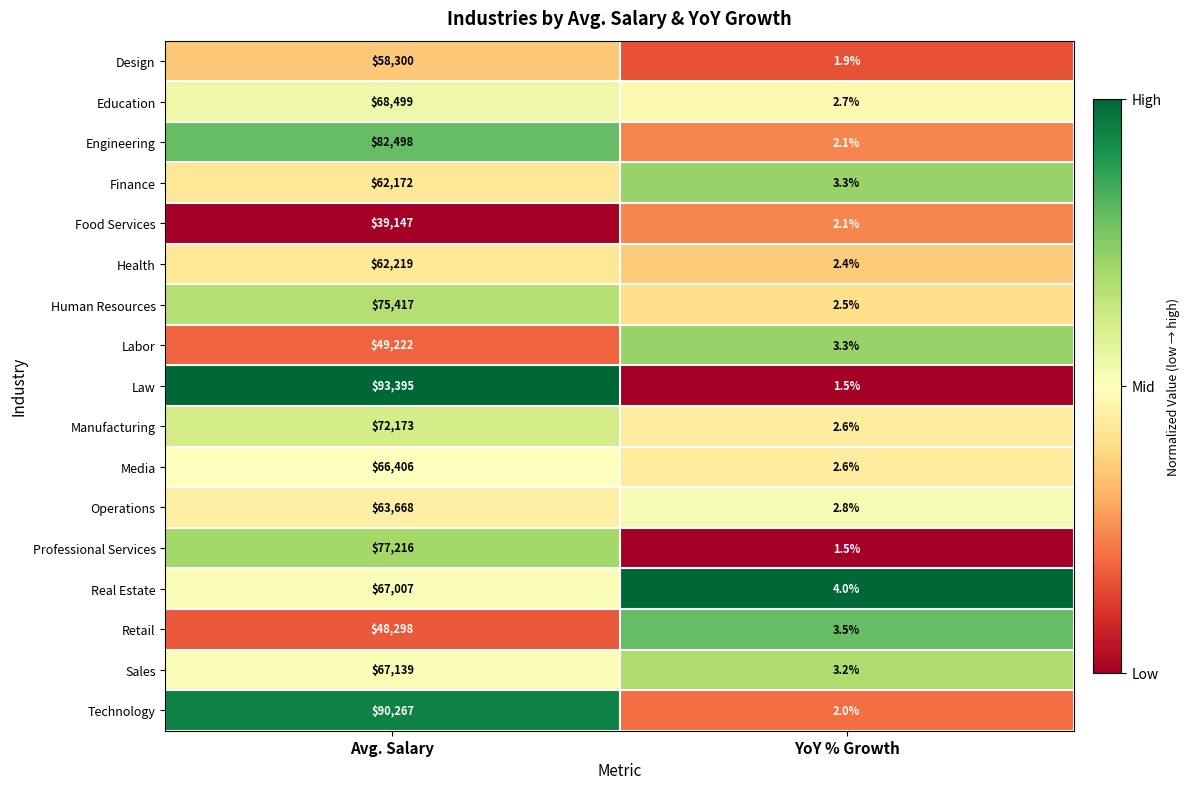

What is the total value across all series at YoY % Growth?

44.0